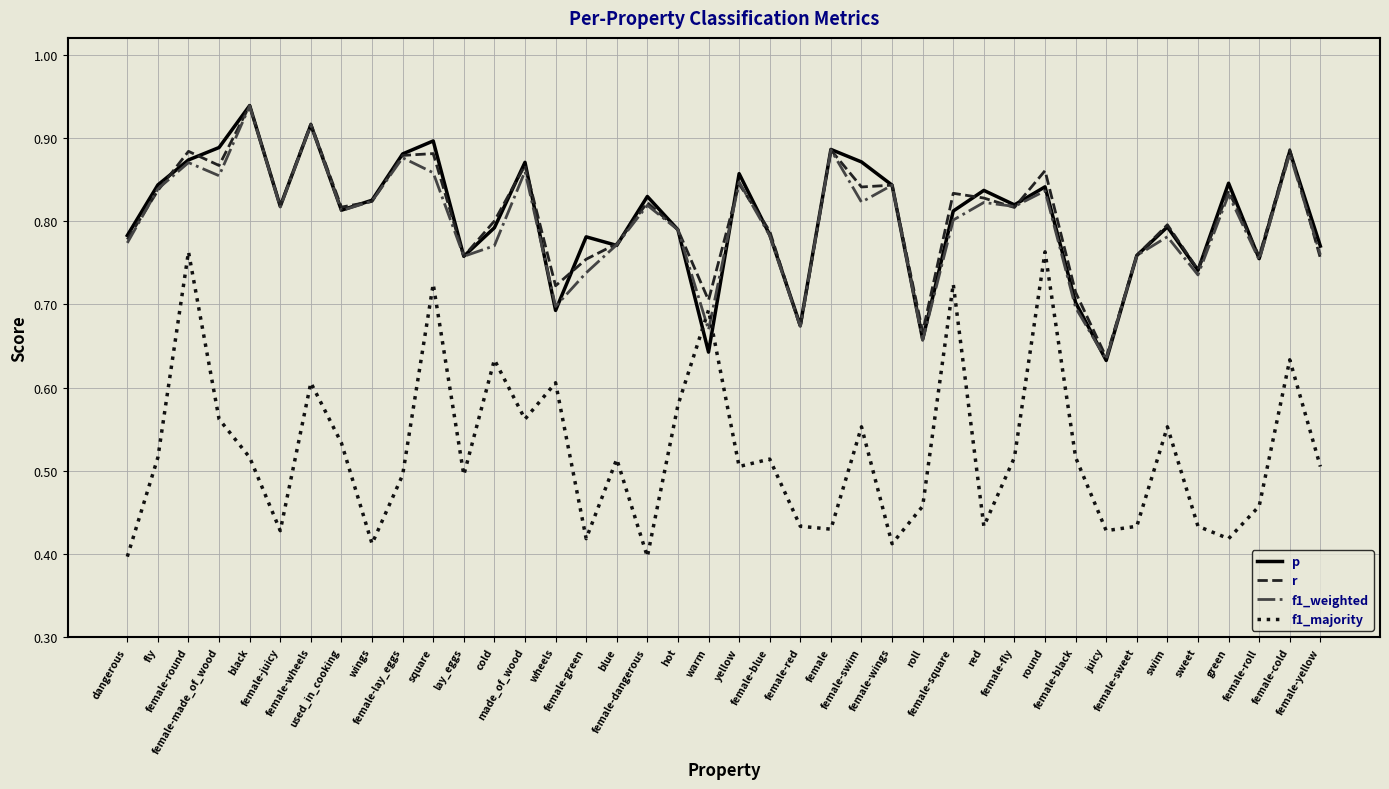

Which series has the largest range (max minus min)?

f1_majority